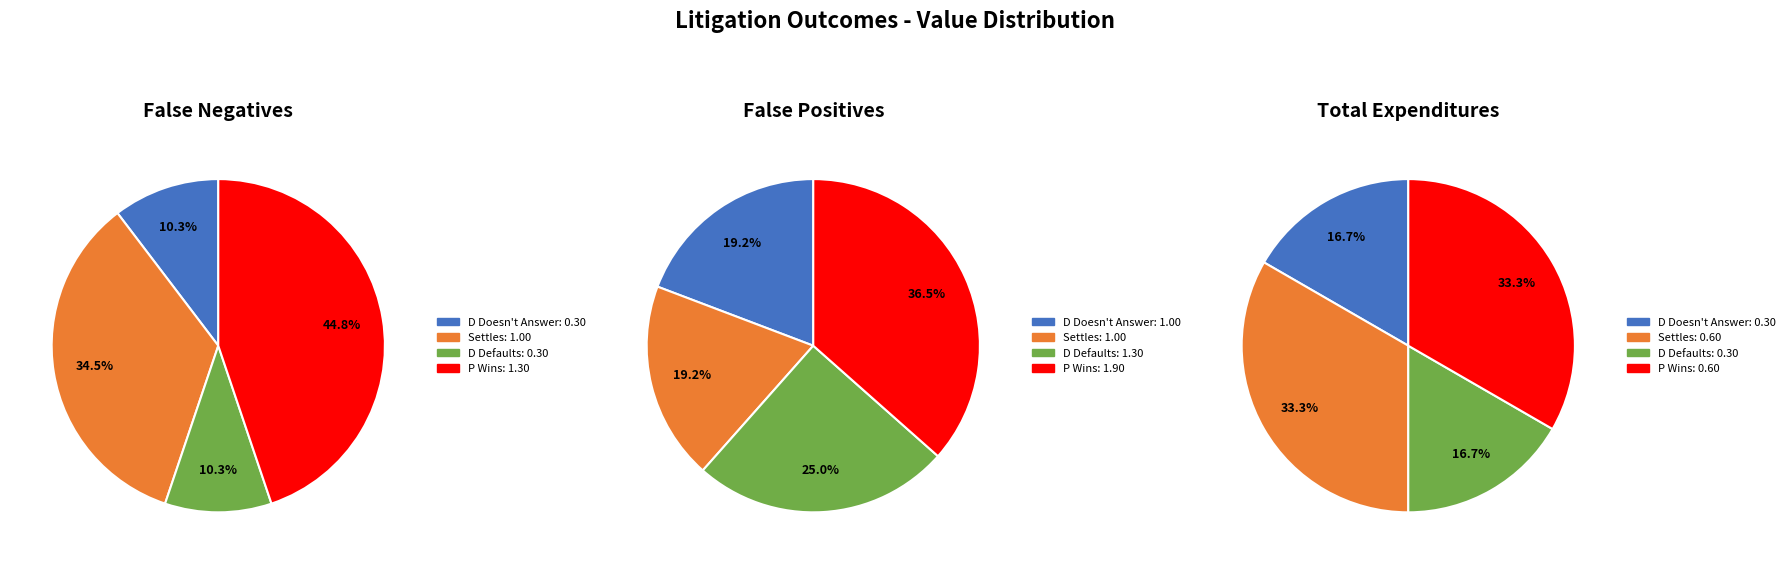

Does any single category account for the majority?

No